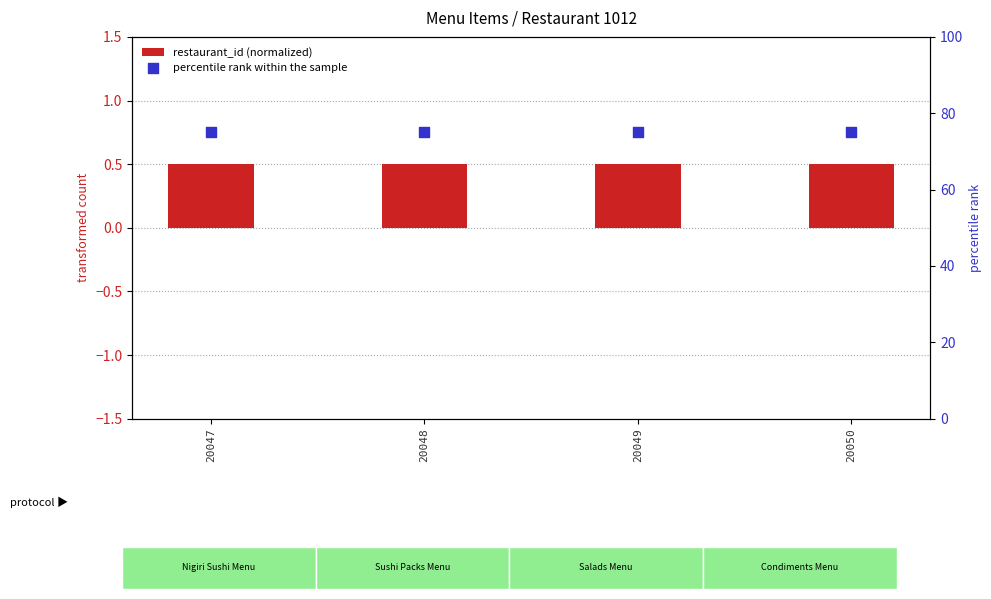

At which category is the sum across all series the highest?

20047